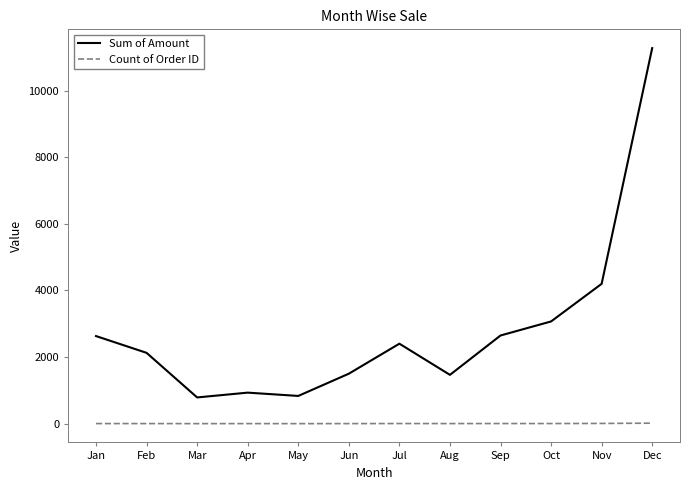

Which series changed the most between Aug and Sep?

Sum of Amount